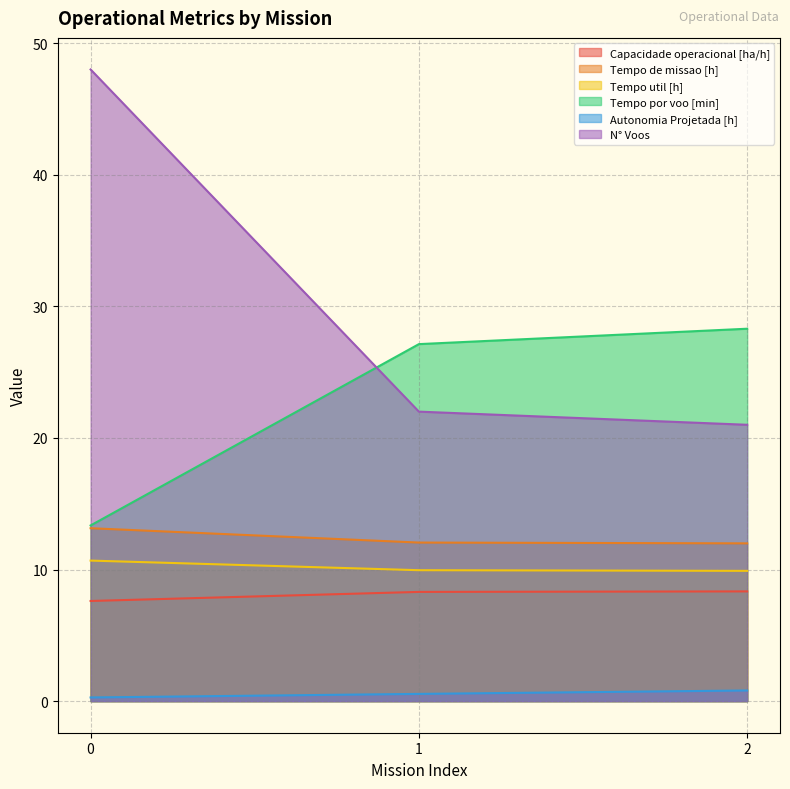

Reading right to left, transcribe all the data shown in this chart.

Capacidade operacional [ha/h]: 8.3	8.3	7.6
Tempo de missao [h]: 12.0	12.1	13.1
Tempo util [h]: 9.9	9.9	10.7
Tempo por voo [min]: 28.3	27.1	13.3
Autonomia Projetada [h]: 0.8	0.6	0.3
N° Voos: 21.0	22.0	48.0